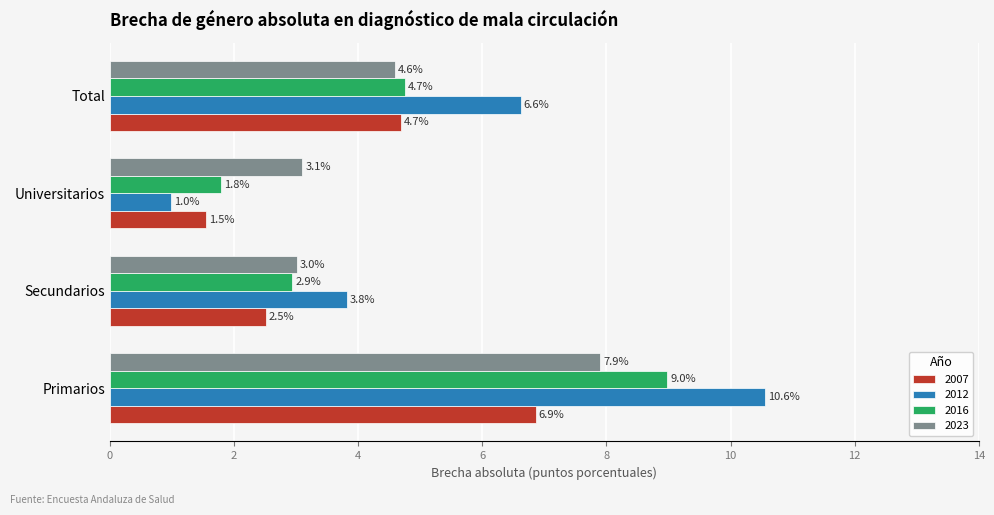

Rank the series at Secundarios from lowest to highest value.

2007, 2016, 2023, 2012